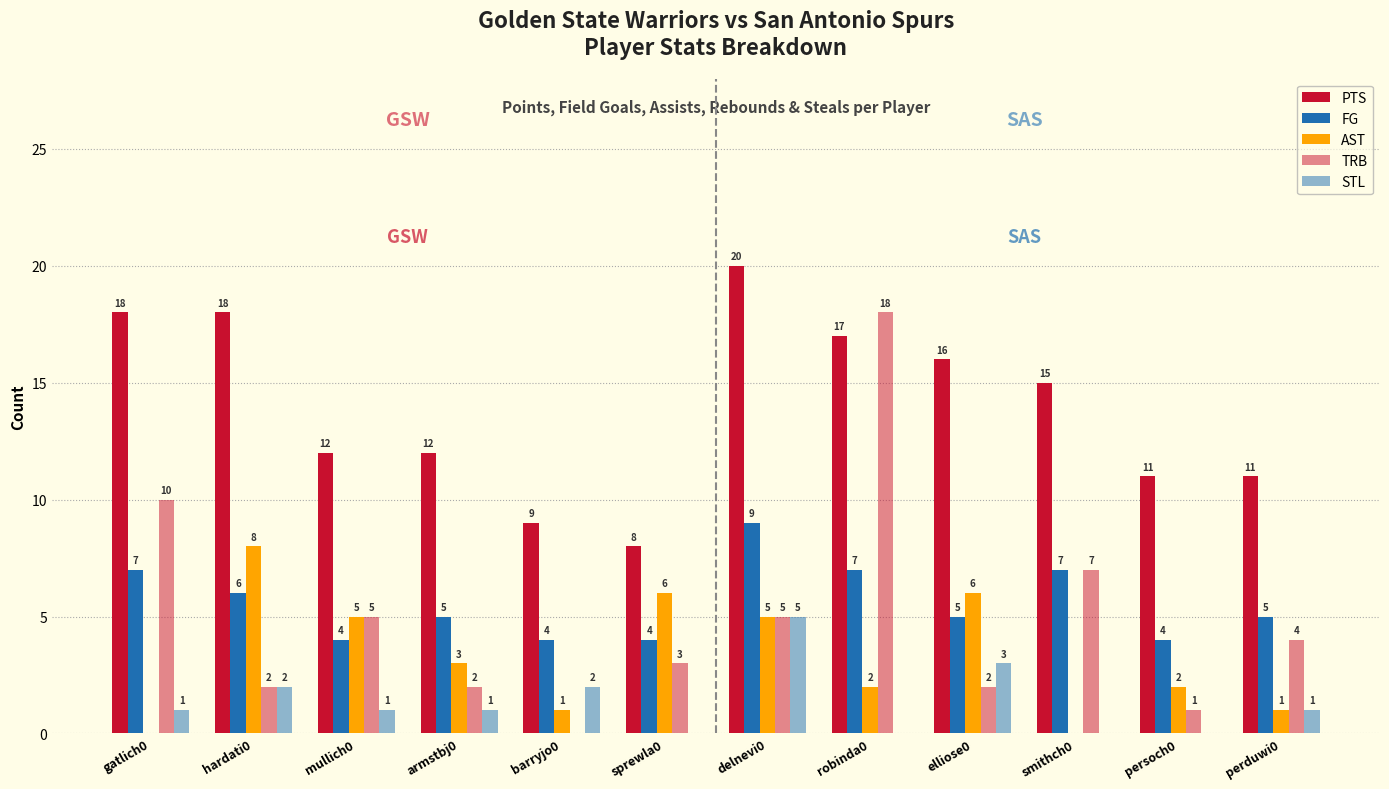

What is the lowest value of the FG series?

4